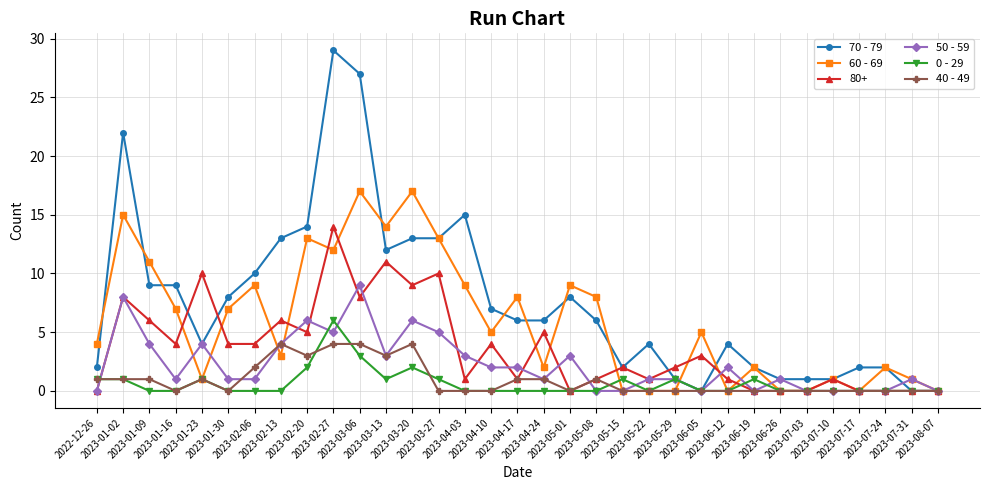

At which label is 0 - 29 closest to 3?

2023-03-06